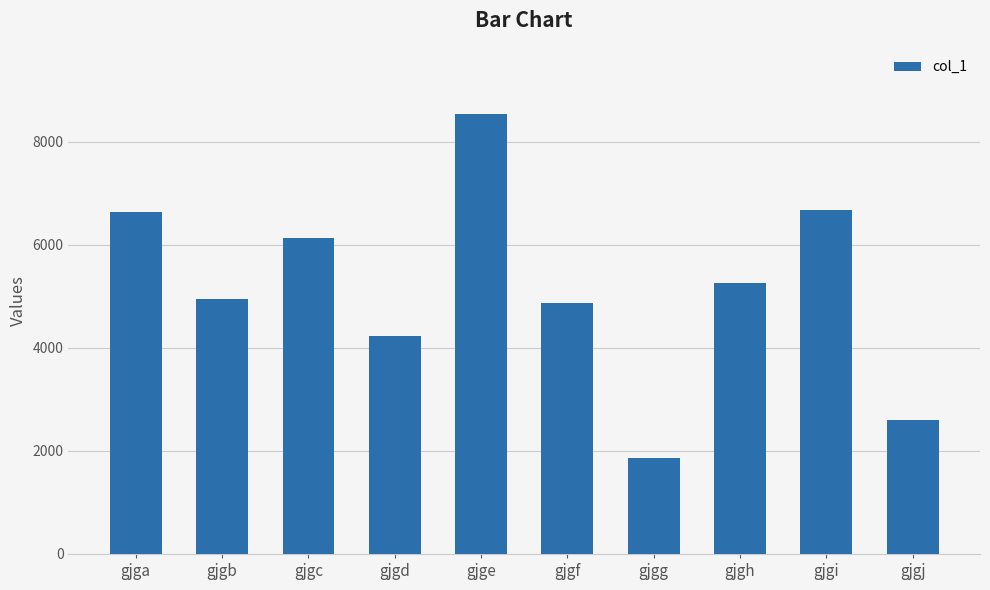

What is the sum of the values at gjgi and gjgd?

10902